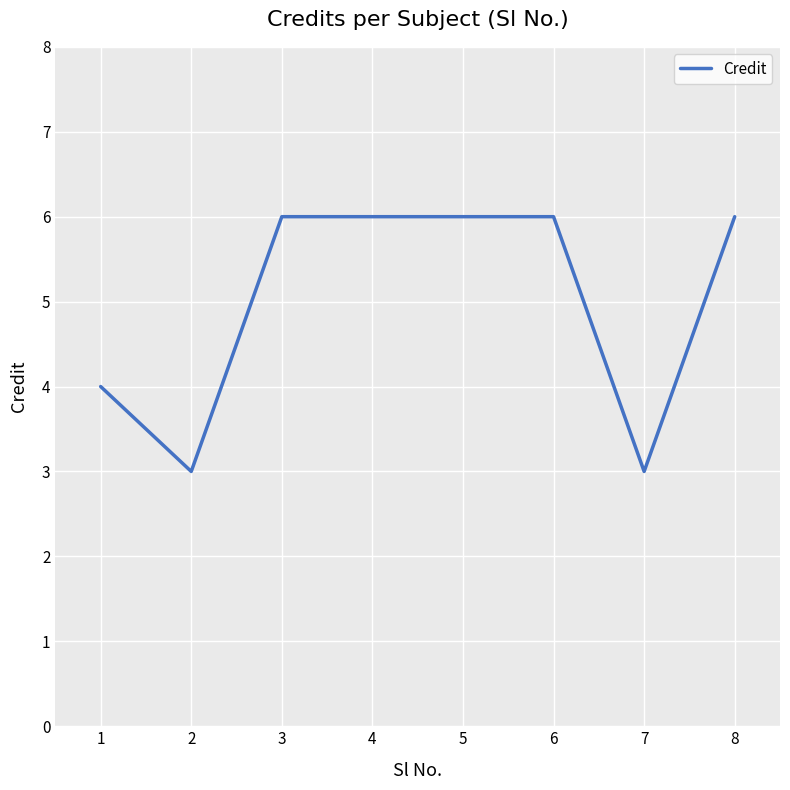

Reading right to left, transcribe all the data shown in this chart.

6	3	6	6	6	6	3	4